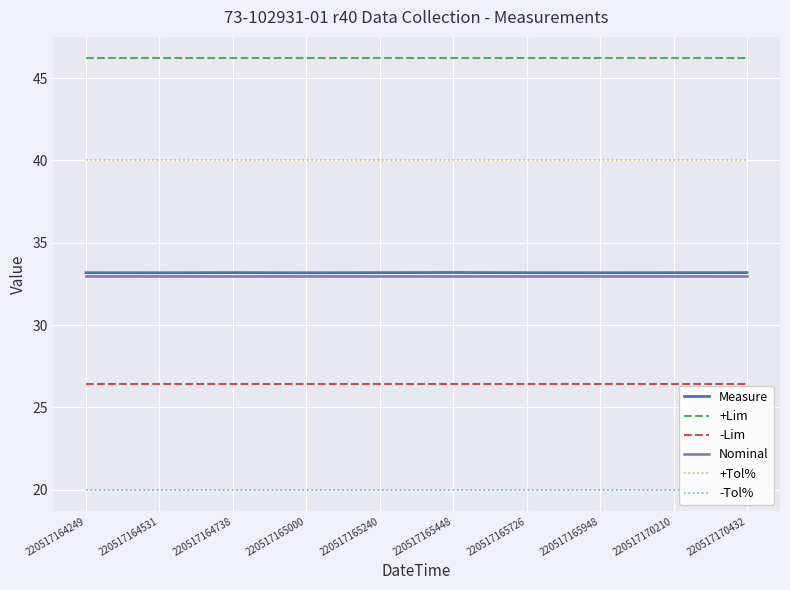

Between 220517165726 and 220517165000, which is larger?

220517165726